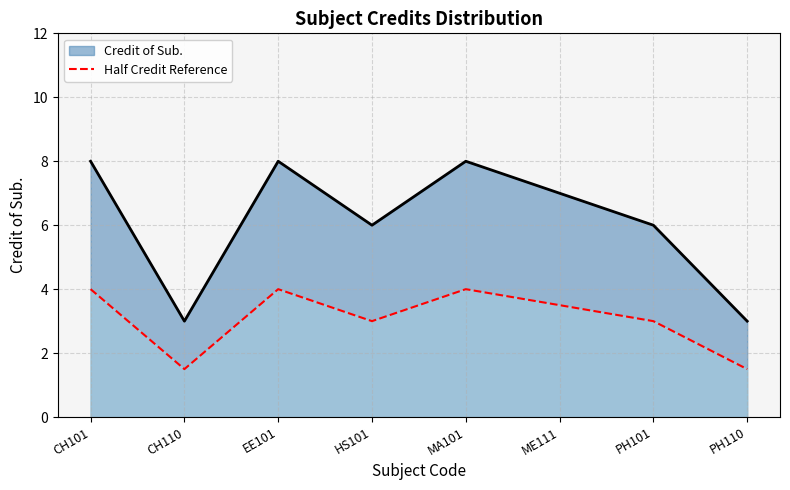

What is the difference between the maximum and second lowest values?

2.5